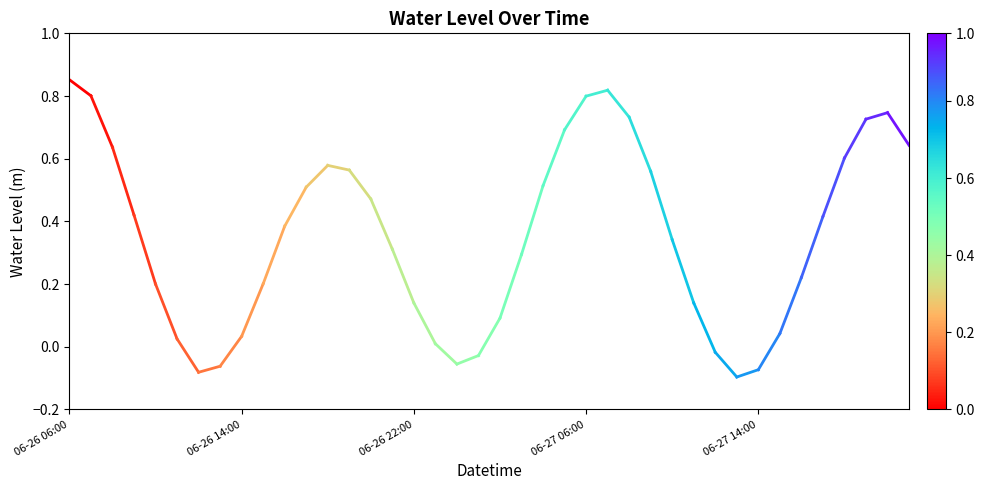

Is this an area chart (filled region under the line)?

No